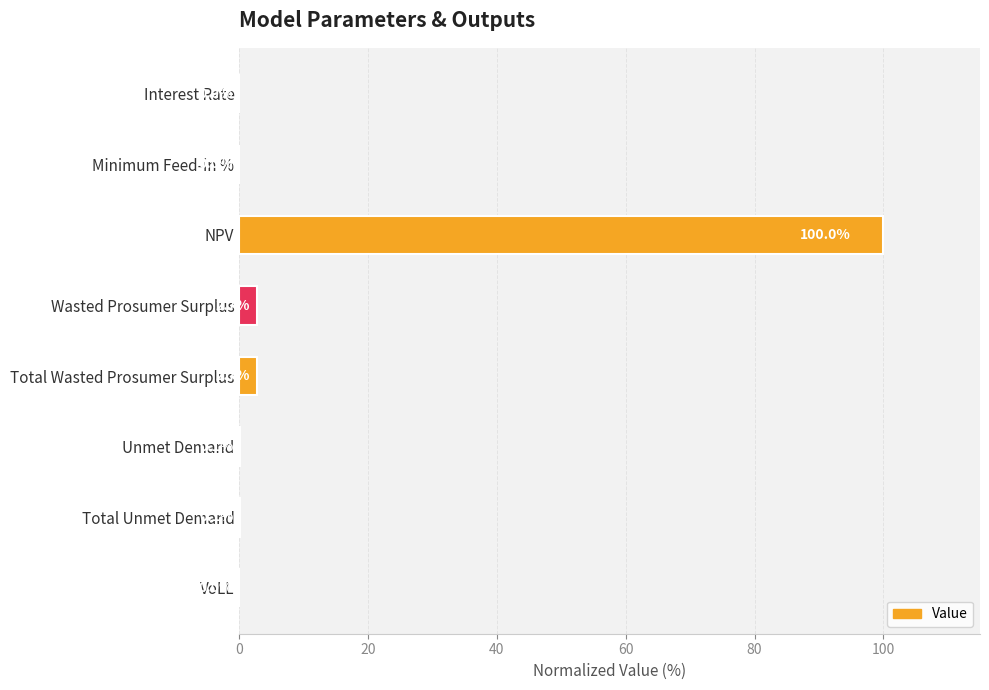

The chart shows a value of 0.0 at Interest Rate. True or false?

True